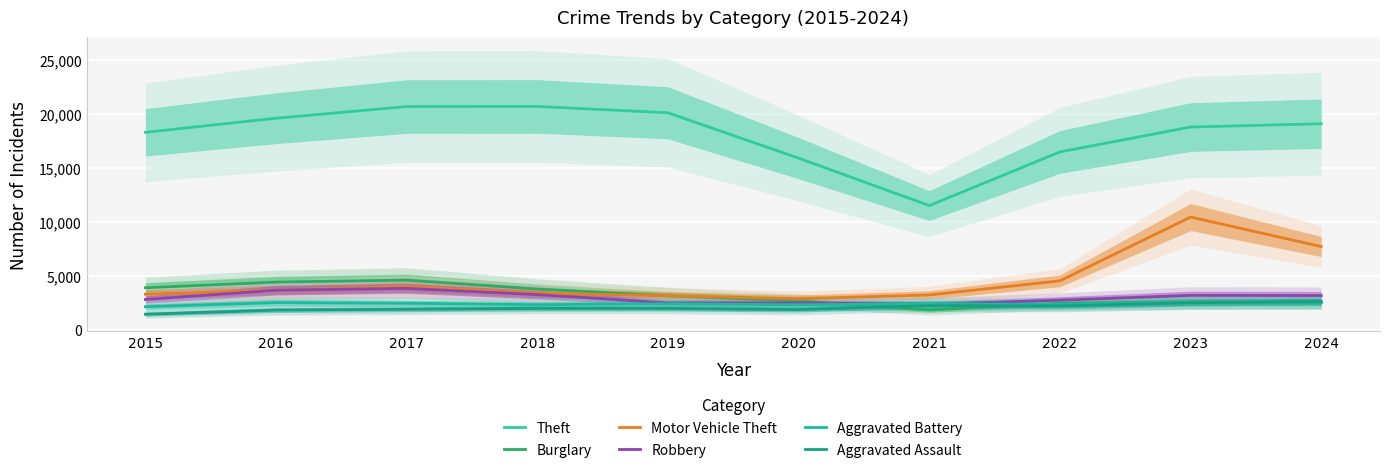

What are all the series names shown in the legend?

Theft, Burglary, Motor Vehicle Theft, Robbery, Aggravated Battery, Aggravated Assault